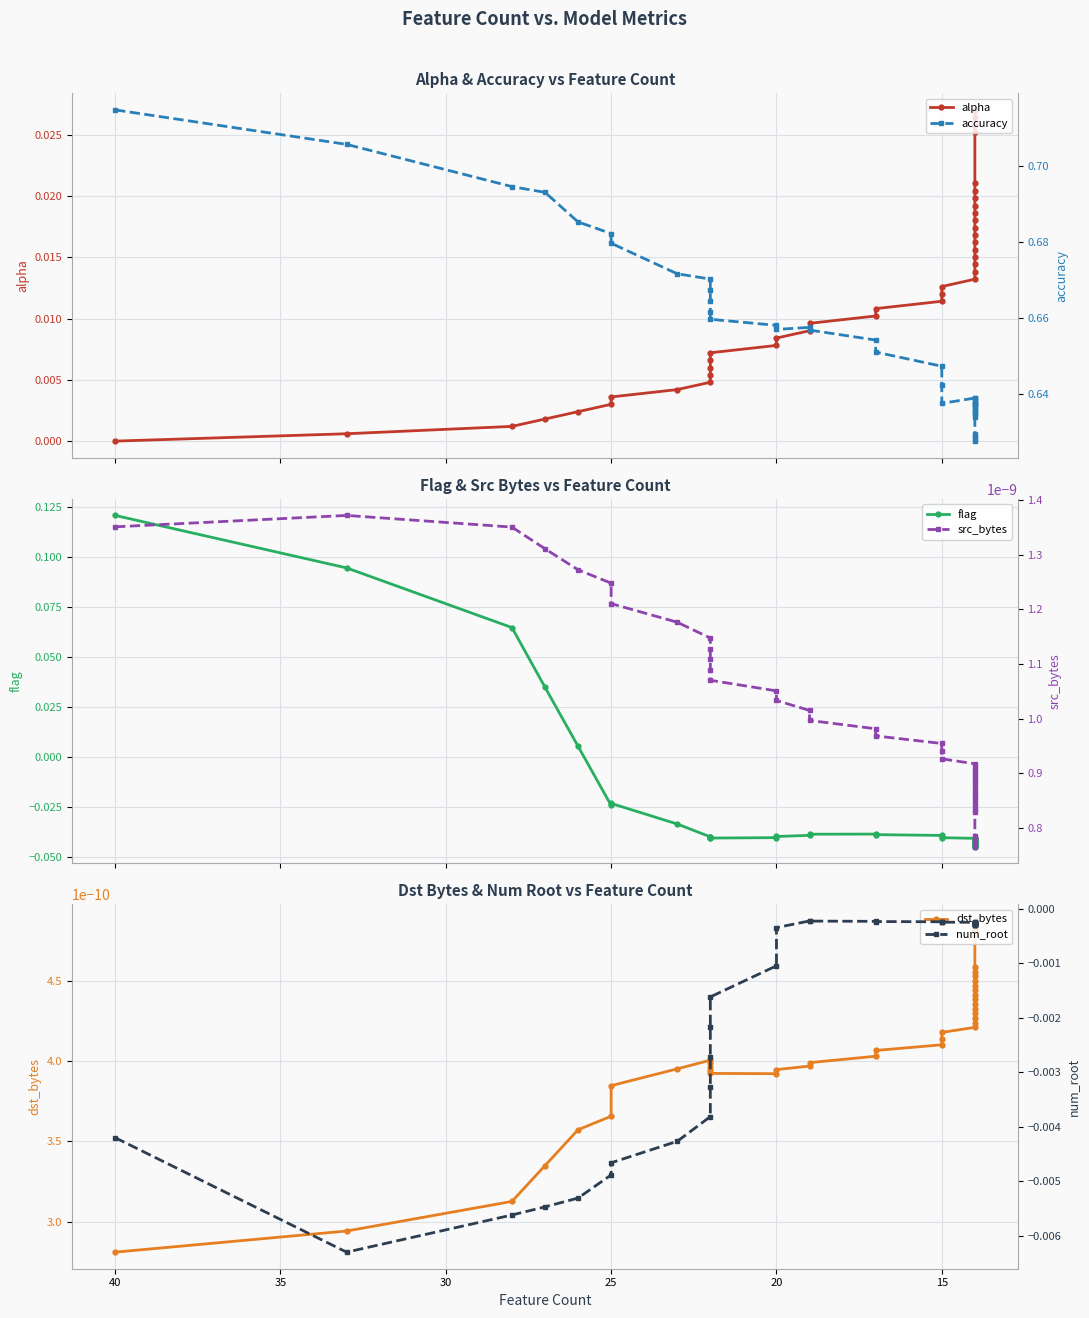

Reading left to right, extract all data points from this chart.

alpha: 0.0	0.0	0.0	0.0	0.0	0.0	0.0	0.0	0.0	0.0	0.0	0.0	0.0	0.0	0.0	0.0	0.0	0.0	0.0	0.0	0.0	0.0	0.0	0.0	0.0	0.0	0.0	0.0	0.0	0.0	0.0	0.0	0.0	0.0	0.0	0.0	0.0	0.0	0.0	0.0
flag: 0.1	0.1	0.1	0.0	0.0	-0.0	-0.0	-0.0	-0.0	-0.0	-0.0	-0.0	-0.0	-0.0	-0.0	-0.0	-0.0	-0.0	-0.0	-0.0	-0.0	-0.0	-0.0	-0.0	-0.0	-0.0	-0.0	-0.0	-0.0	-0.0	-0.0	-0.0	-0.0	-0.0	-0.0	-0.0	-0.0	-0.0	-0.0	-0.0
dst_bytes: 0.0	0.0	0.0	0.0	0.0	0.0	0.0	0.0	0.0	0.0	0.0	0.0	0.0	0.0	0.0	0.0	0.0	0.0	0.0	0.0	0.0	0.0	0.0	0.0	0.0	0.0	0.0	0.0	0.0	0.0	0.0	0.0	0.0	0.0	0.0	0.0	0.0	0.0	0.0	0.0
accuracy: 0.7	0.7	0.7	0.7	0.7	0.7	0.7	0.7	0.7	0.7	0.7	0.7	0.7	0.7	0.7	0.7	0.7	0.7	0.7	0.6	0.6	0.6	0.6	0.6	0.6	0.6	0.6	0.6	0.6	0.6	0.6	0.6	0.6	0.6	0.6	0.6	0.6	0.6	0.6	0.6
src_bytes: 0.0	0.0	0.0	0.0	0.0	0.0	0.0	0.0	0.0	0.0	0.0	0.0	0.0	0.0	0.0	0.0	0.0	0.0	0.0	0.0	0.0	0.0	0.0	0.0	0.0	0.0	0.0	0.0	0.0	0.0	0.0	0.0	0.0	0.0	0.0	0.0	0.0	0.0	0.0	0.0
num_root: -0.0	-0.0	-0.0	-0.0	-0.0	-0.0	-0.0	-0.0	-0.0	-0.0	-0.0	-0.0	-0.0	-0.0	-0.0	-0.0	-0.0	-0.0	-0.0	-0.0	-0.0	-0.0	-0.0	-0.0	-0.0	-0.0	-0.0	-0.0	-0.0	-0.0	-0.0	-0.0	-0.0	-0.0	-0.0	-0.0	-0.0	-0.0	-0.0	-0.0